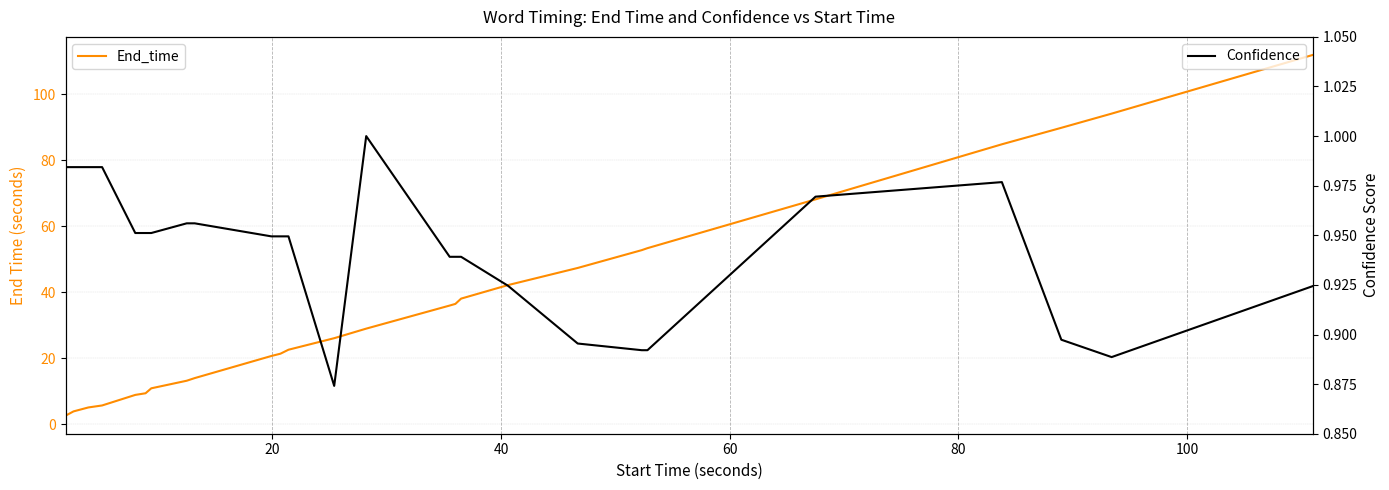

Rank the series by their average value, from highest to lowest.

End_time, Confidence